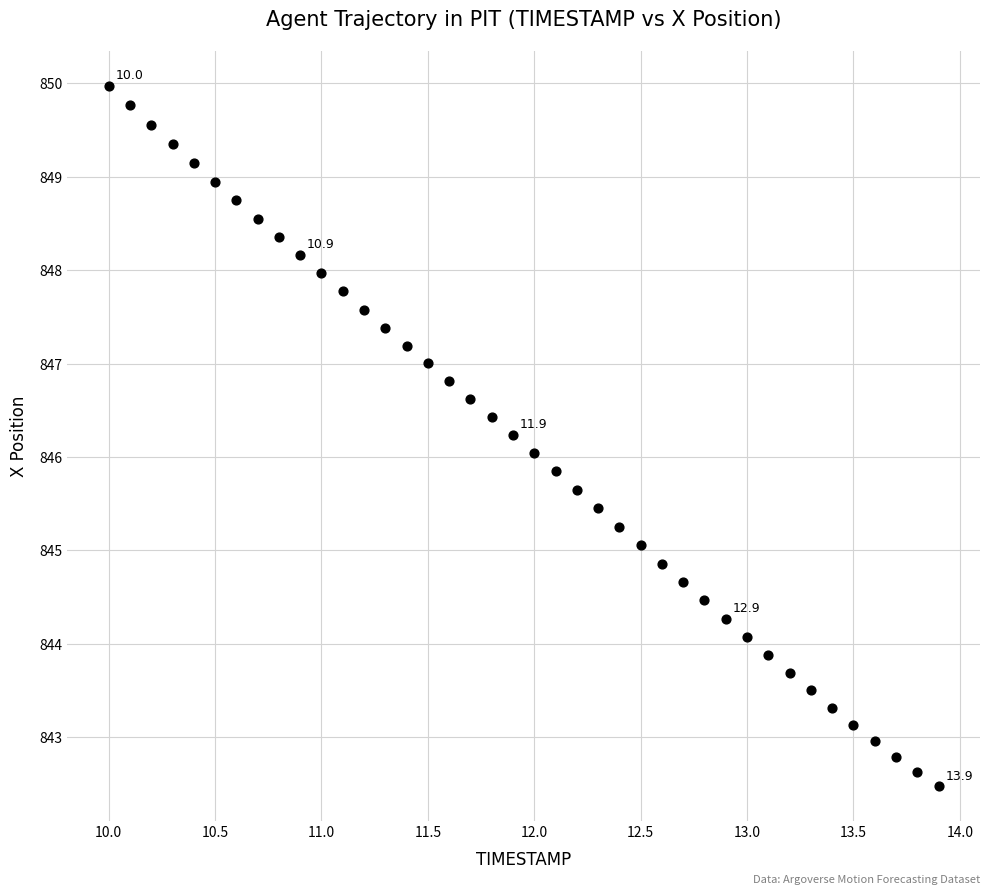

What is the range of X values (max minus min)?

3.9